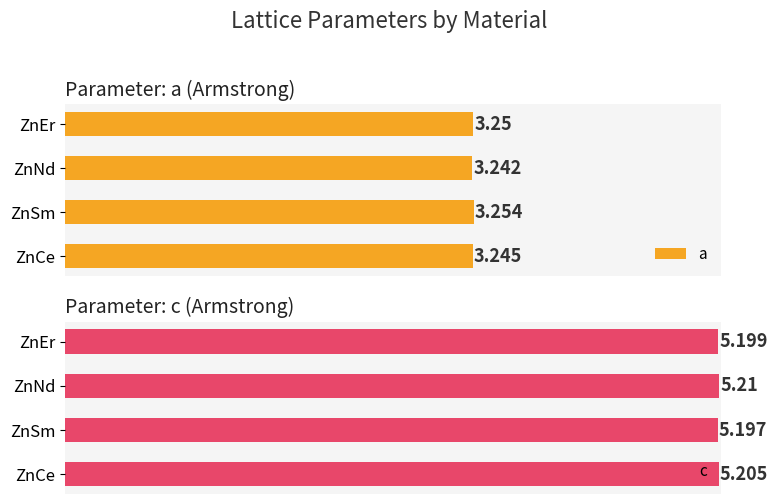

Which series has the largest range (max minus min)?

c